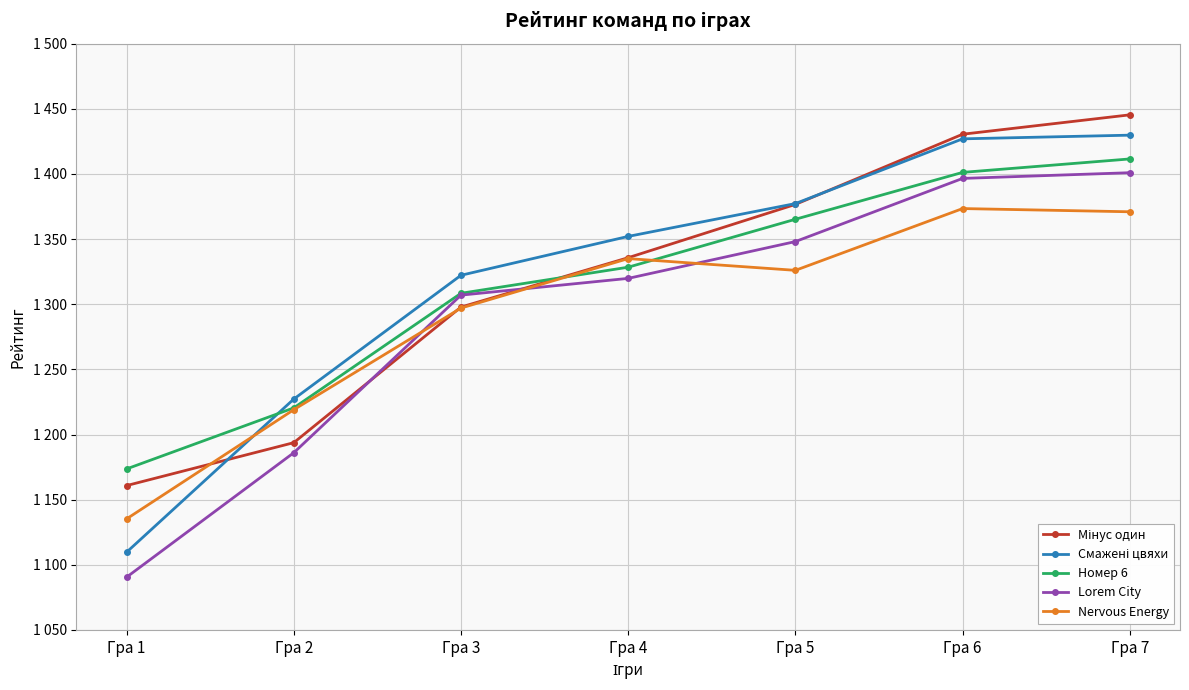

Is this an area chart (filled region under the line)?

No